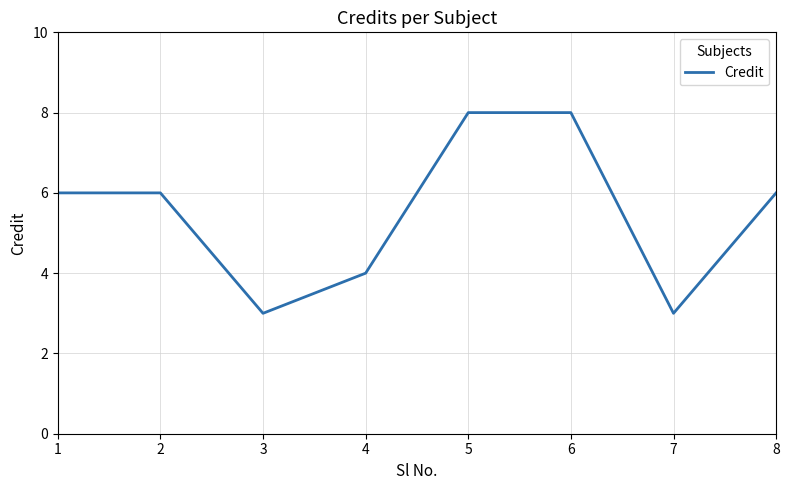

What is the sum of the values at 2 and 7?

9